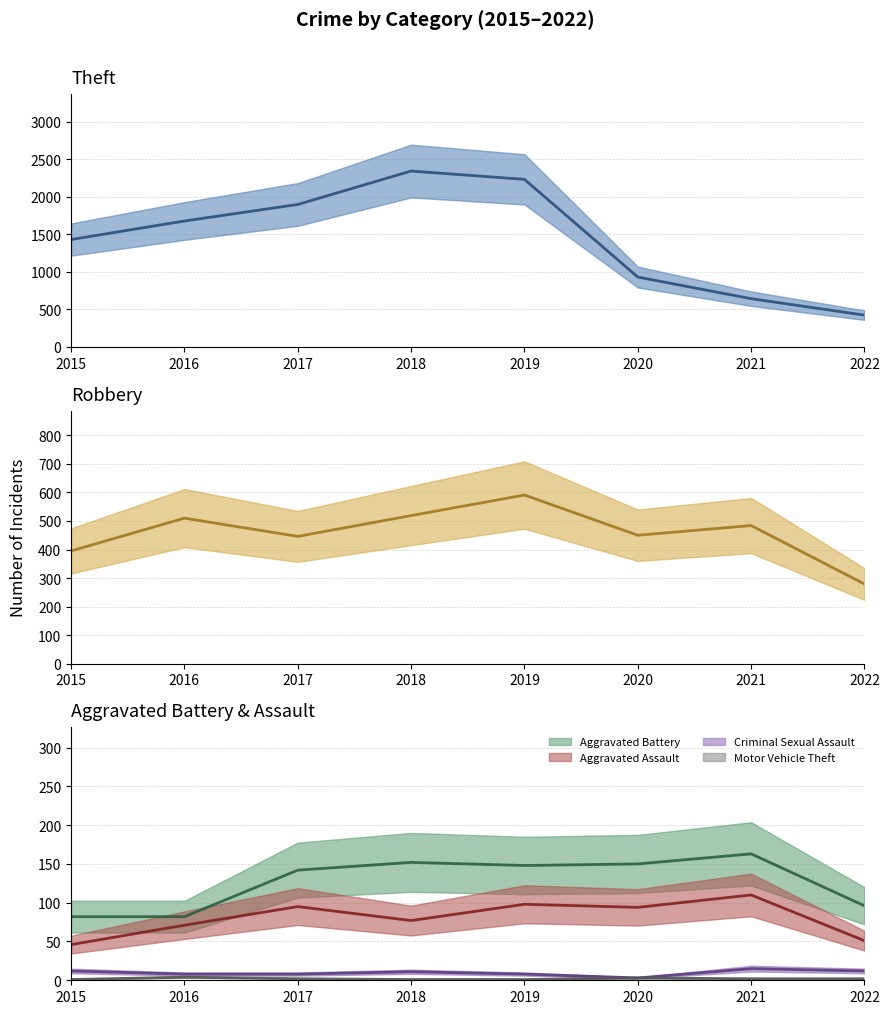

True or false: Theft and Aggravated Assault cross at least once.

False